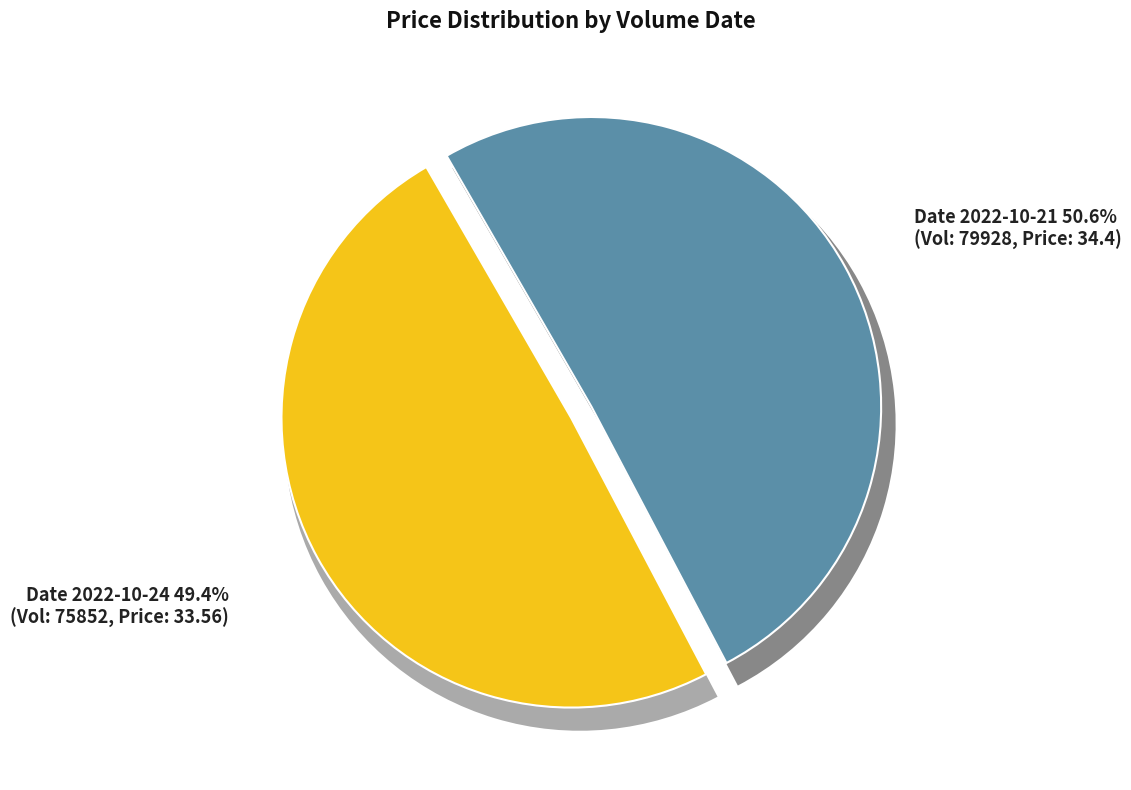

The 75852 slice represents 49% of the pie. True or false?

True